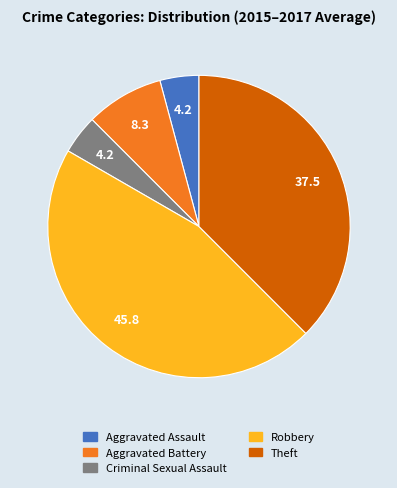

True or false: Aggravated Assault accounts for 4% of the total.

True